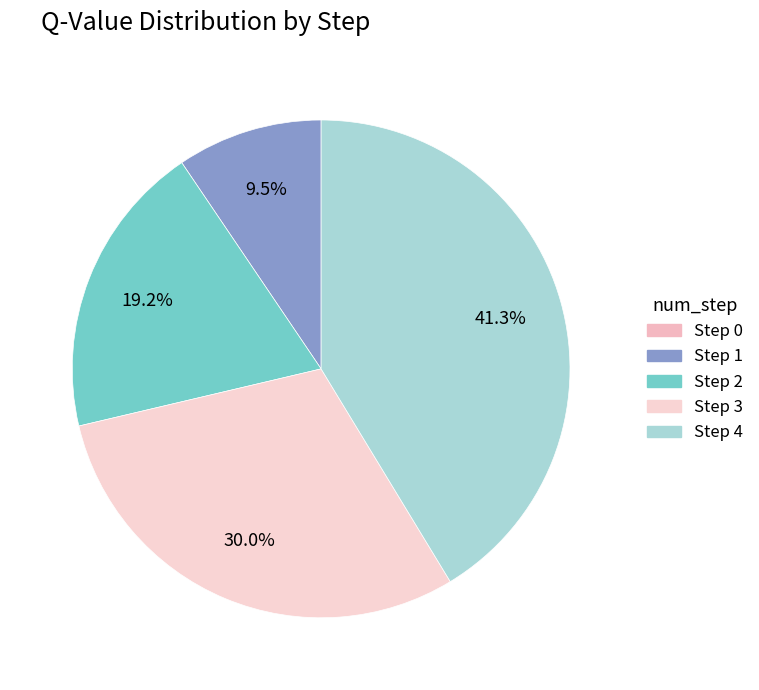

Is it true that Step 1 is 9% of the pie?

True